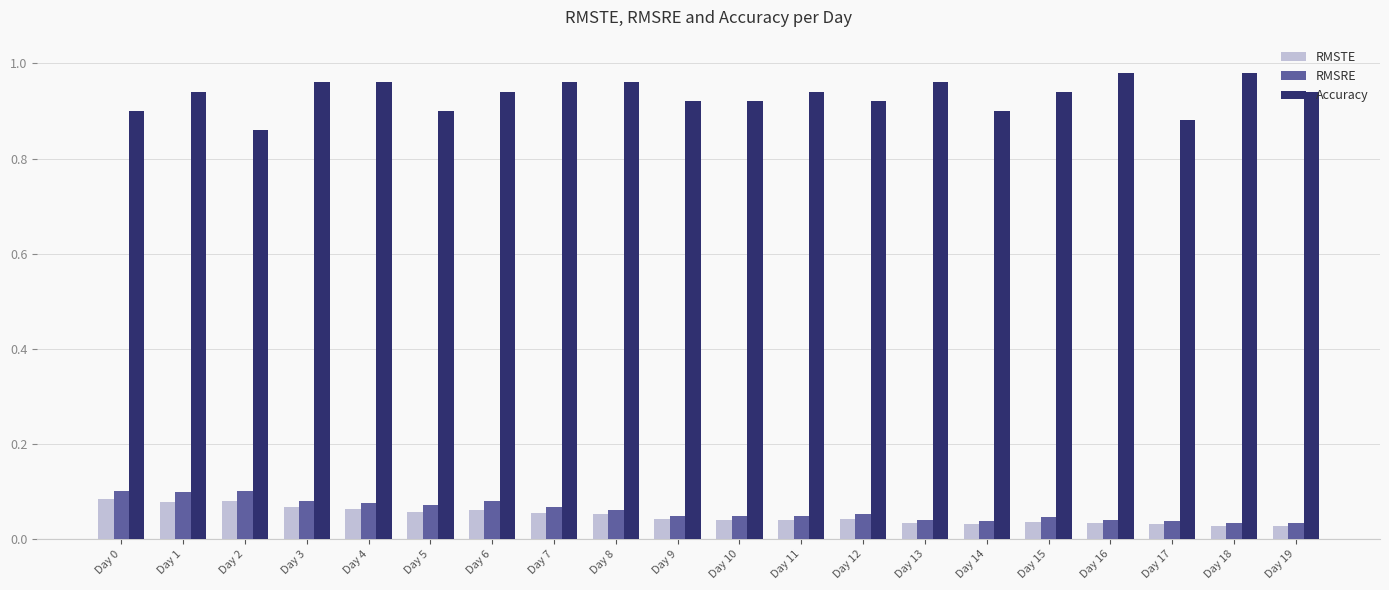

Which series has the widest spread of values?

Accuracy